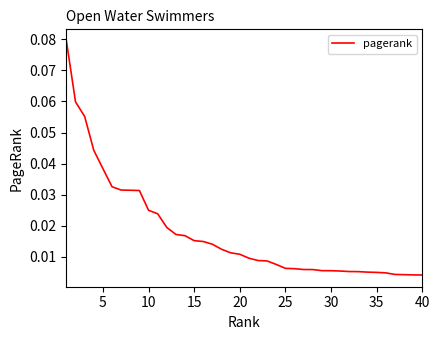

Is this an area chart (filled region under the line)?

No